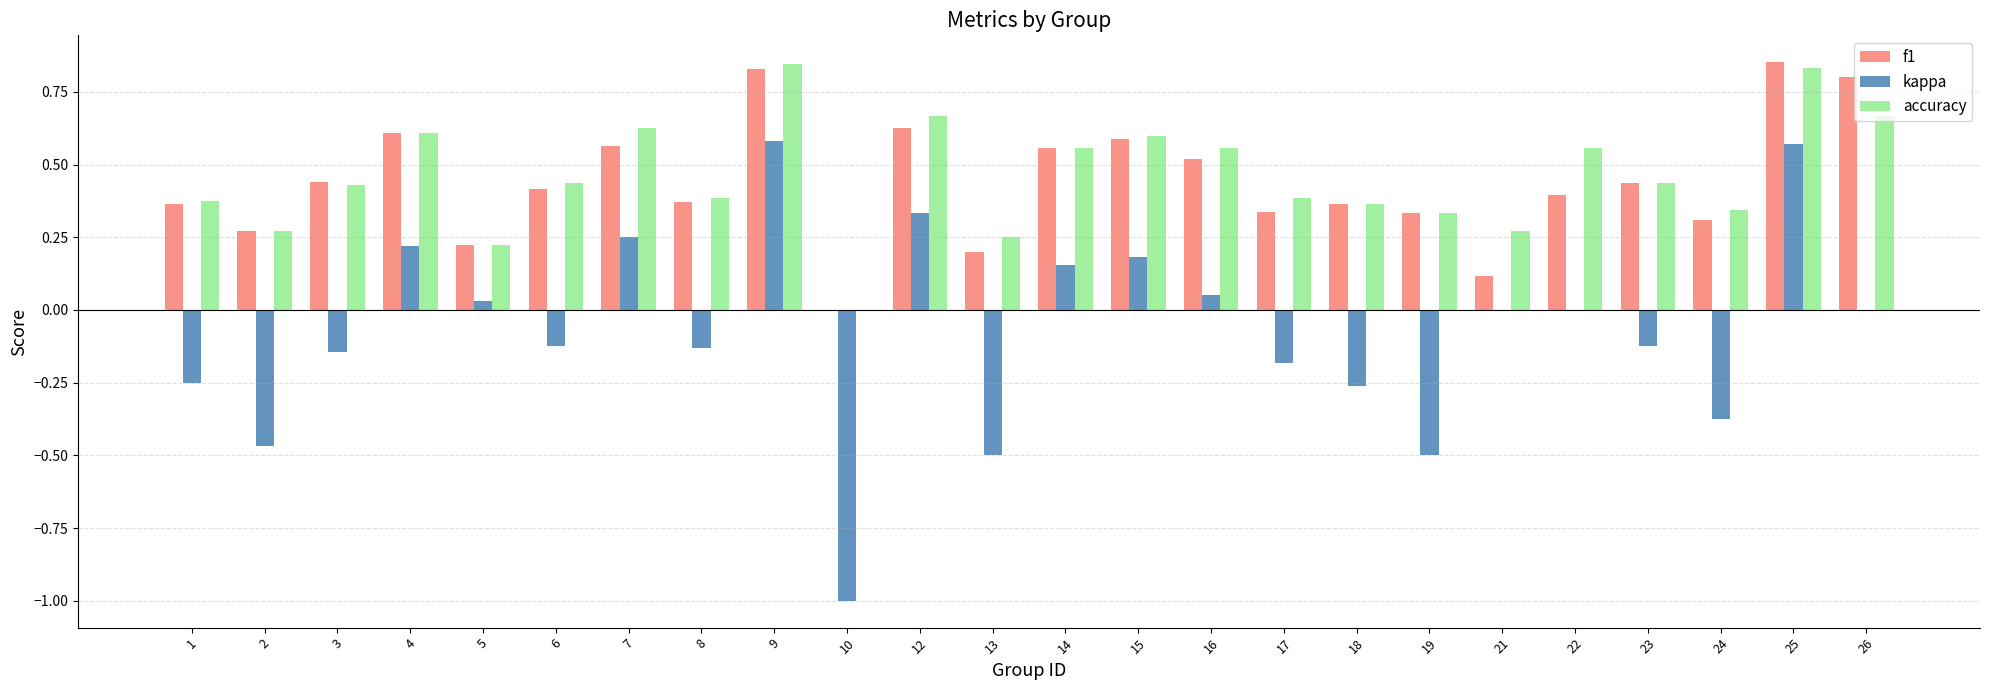

Is the value of accuracy at 16 greater than the value of f1 at 8?

Yes